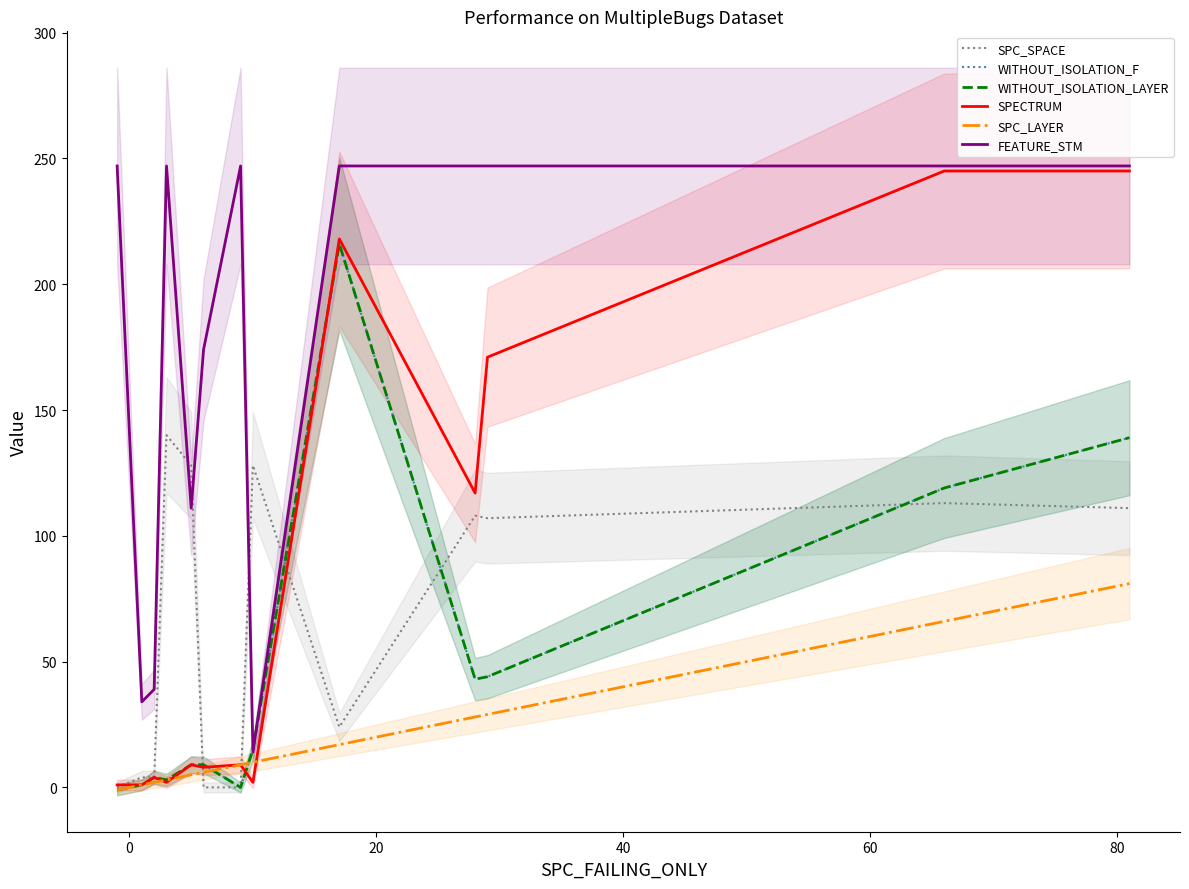

How many values in WITHOUT_ISOLATION_LAYER are below zero?

1